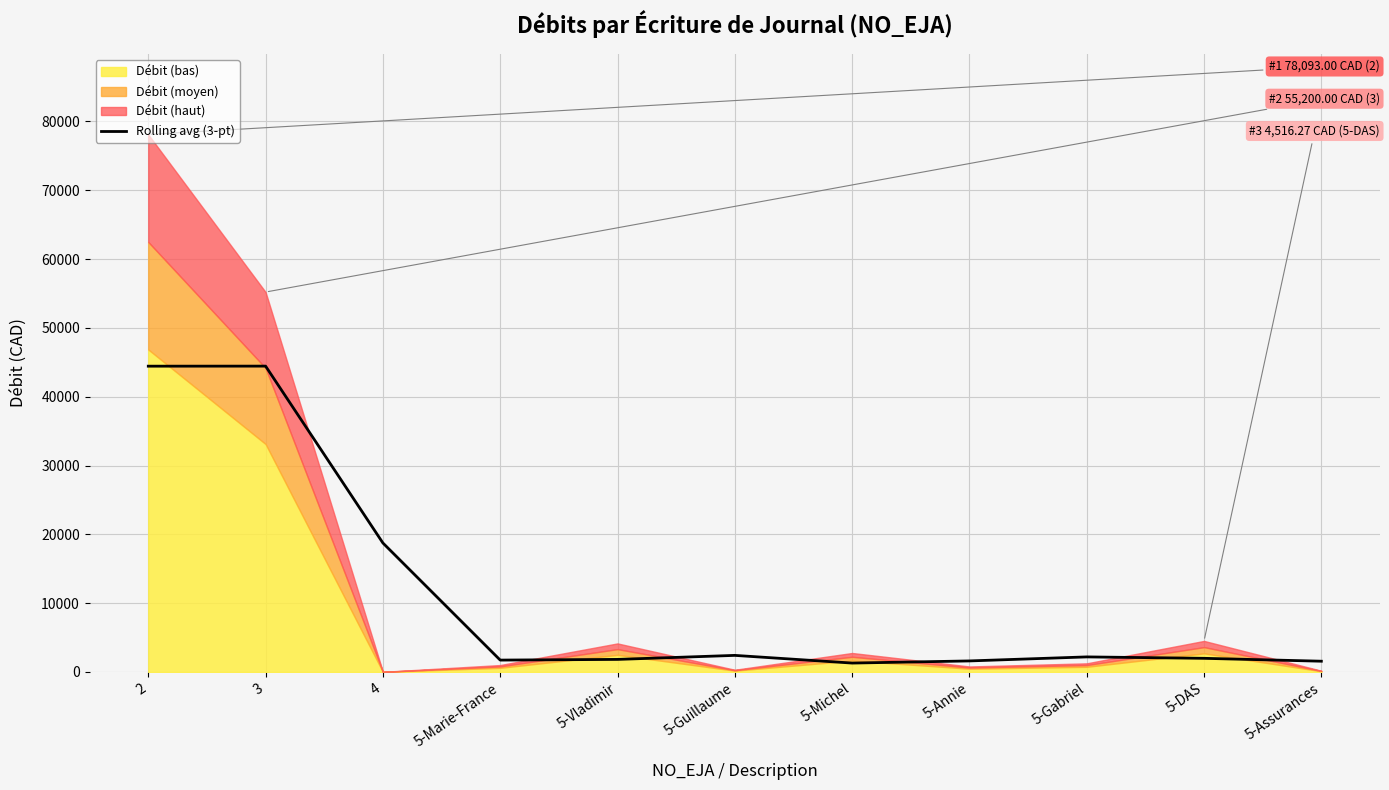

Reading left to right, extract all data points from this chart.

44431.0	44439.3	18745.3	1729.8	1829.7	2413.6	1297.2	1608.1	2192.7	1986.5	1567.4